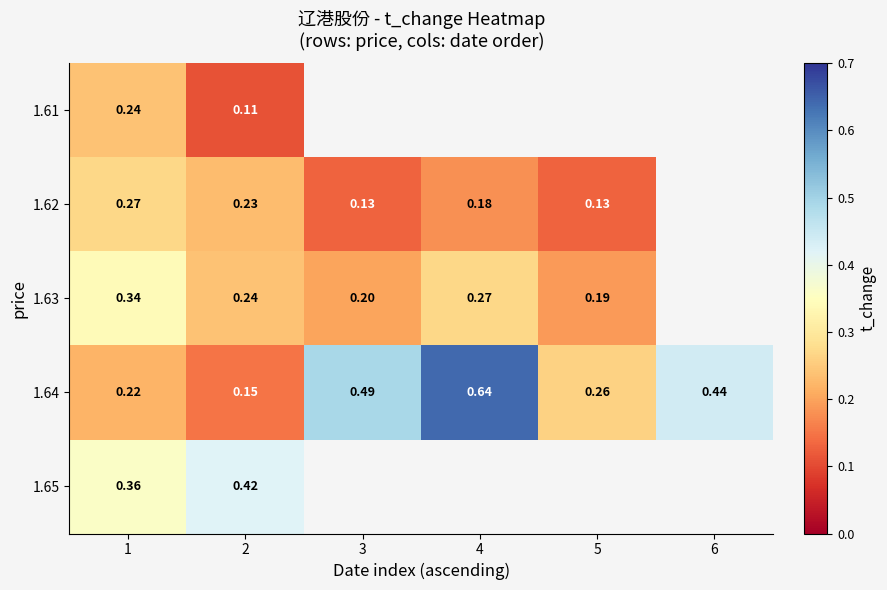

List the series in order of their peak value, highest first.

1.64, 1.65, 1.63, 1.62, 1.61